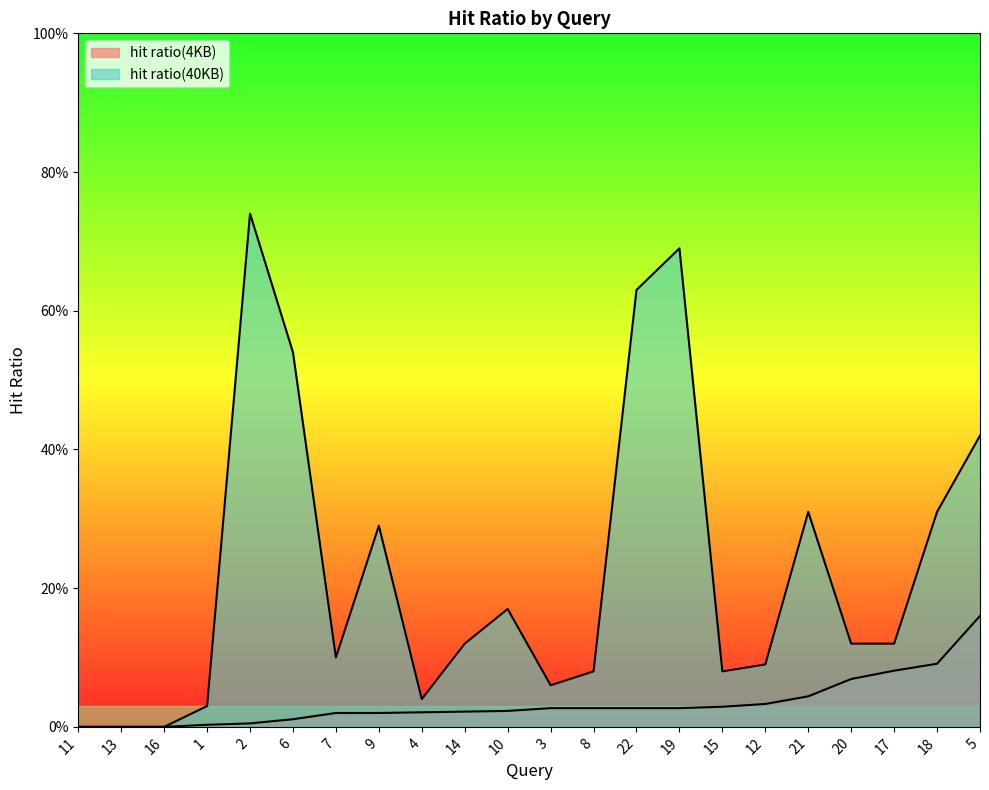

What is the total value across all series at 21?

0.4